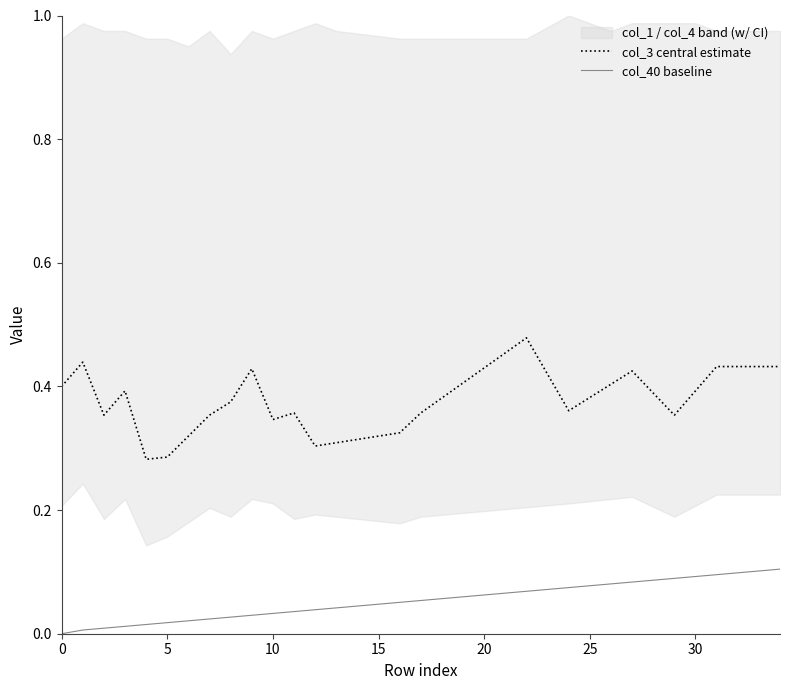

Is it true that col_40 baseline equals 0.0 at 0?

True